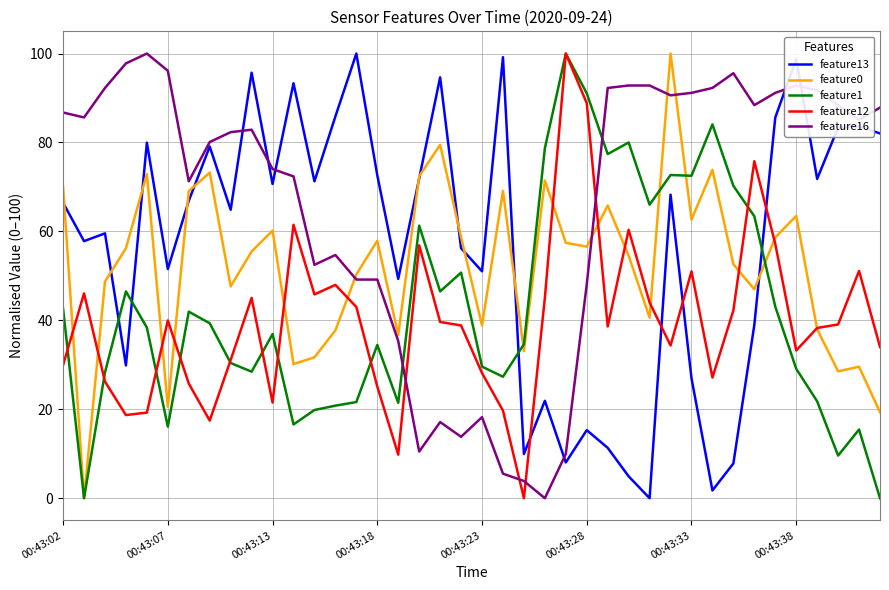

What is the maximum value shown in the chart?

100.0